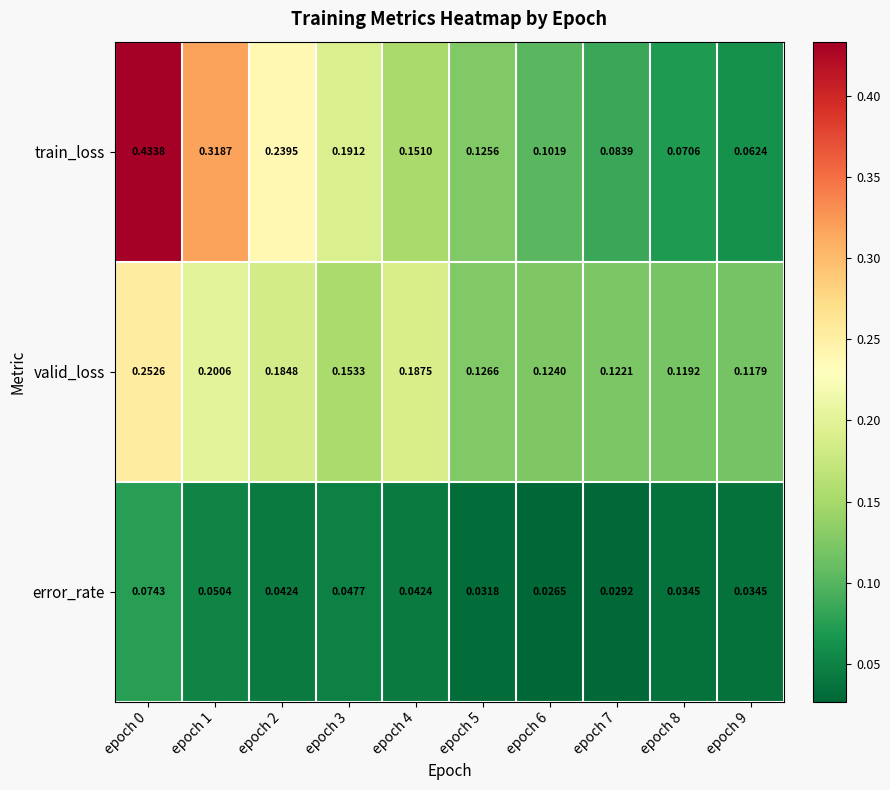

List the series in order of their peak value, lowest first.

error_rate, valid_loss, train_loss